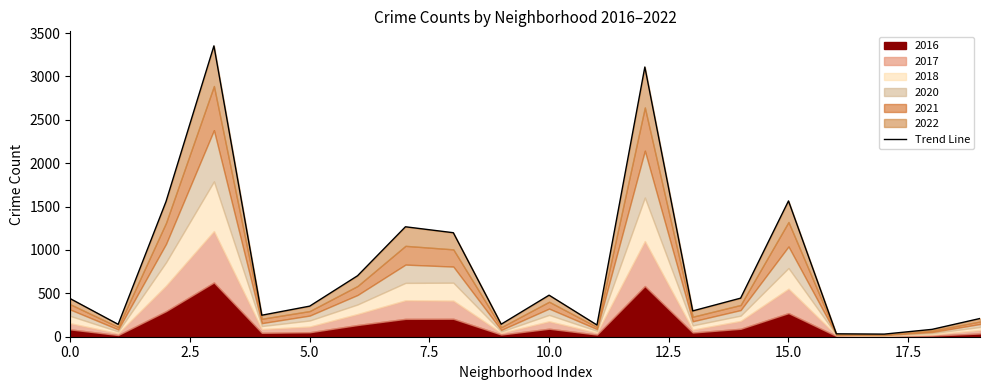

True or false: there are more than 0 points higher than both neighbors.

True